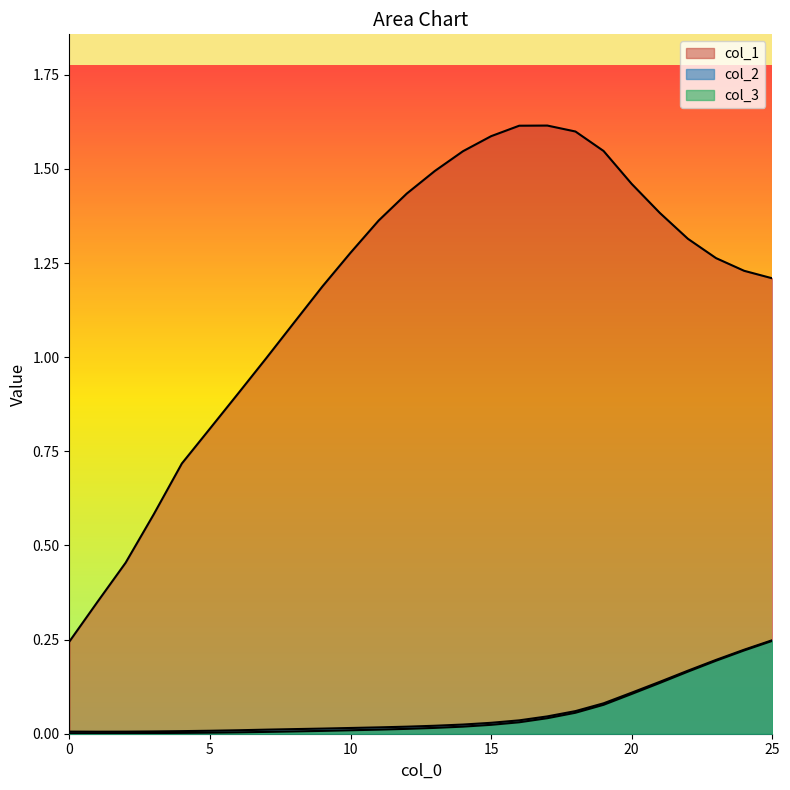

Which has a higher value, 18 or 23?

18